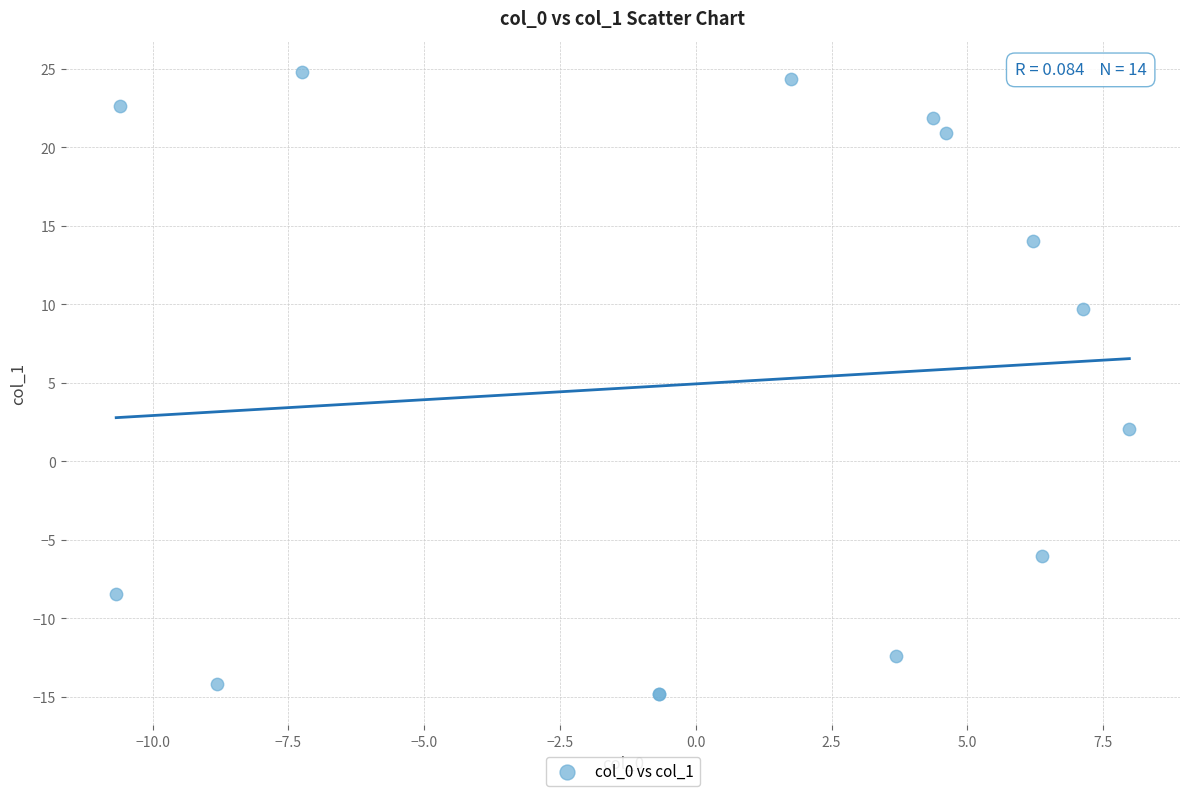

What Y value in the scatter plot is closest to 4?

2.1